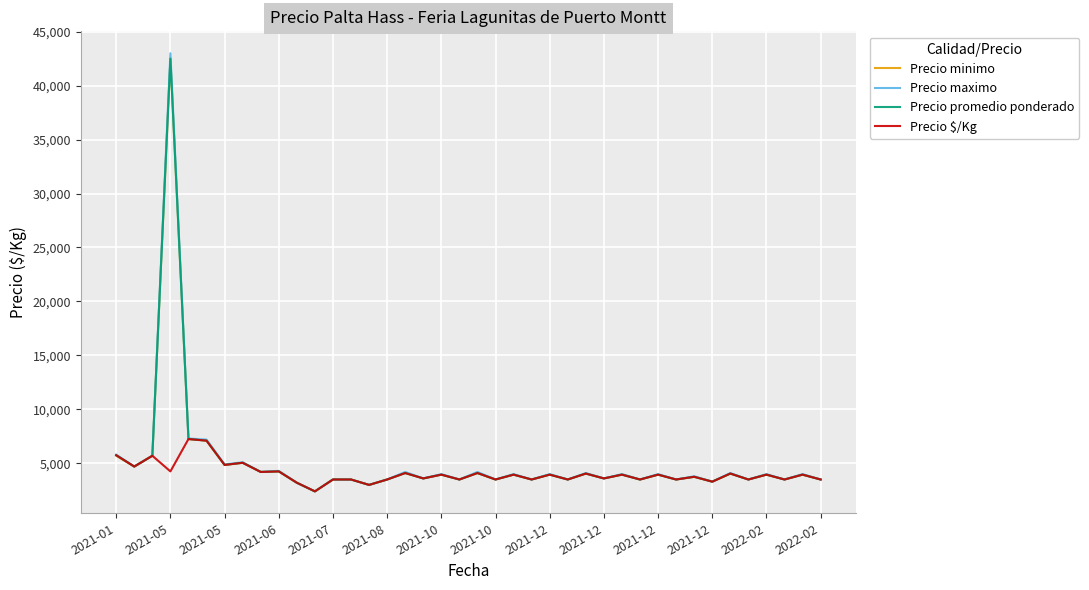

What is the highest value of the Precio maximo series?

43000